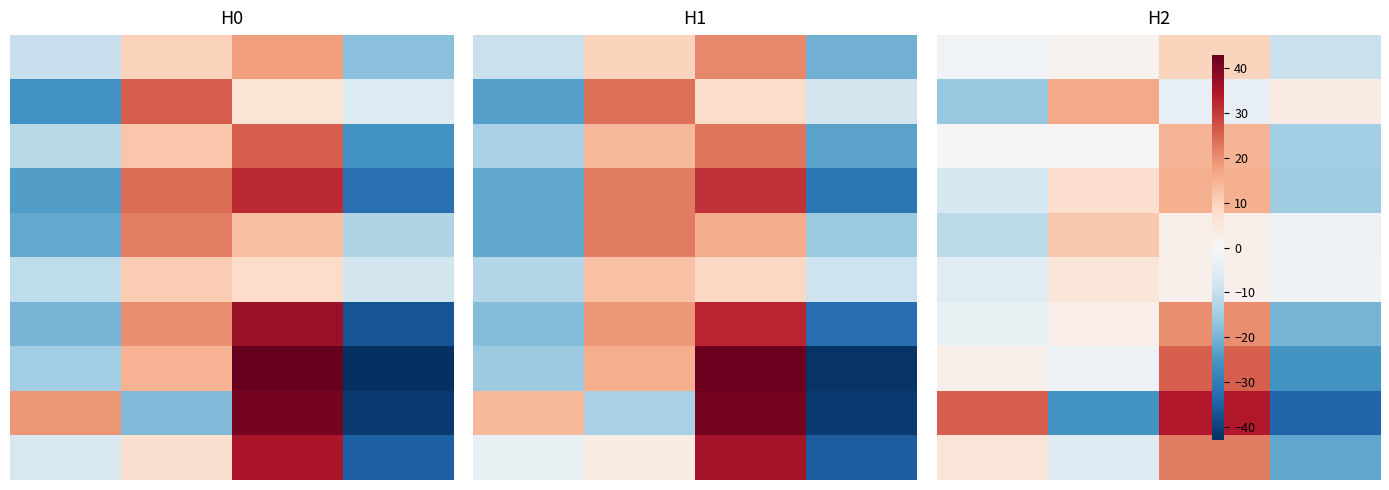

What is the spread (max minus min) of values at 3?

38.0